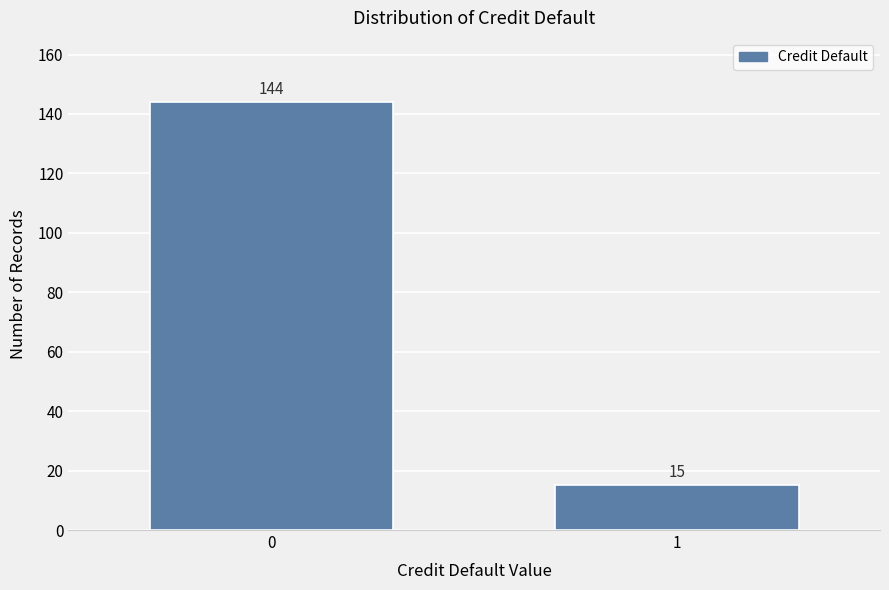

Reading right to left, list all the values displayed in this chart.

15	144